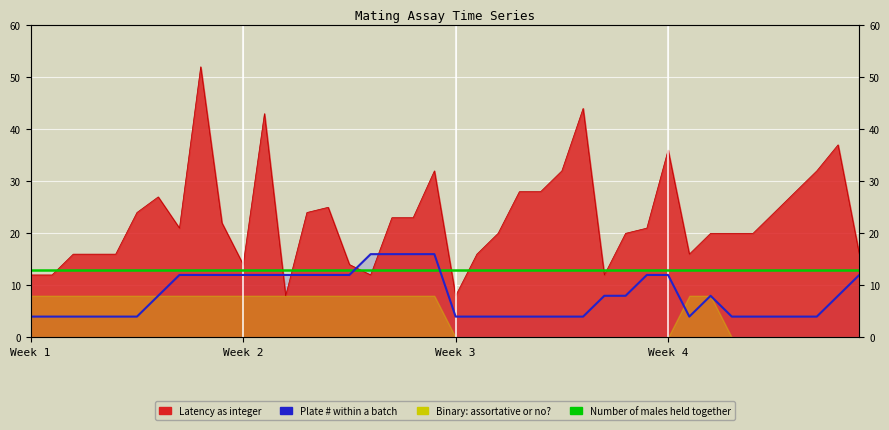

Is the value of Plate # within a batch at 20 greater than the value of Number of males held together at 25?

No